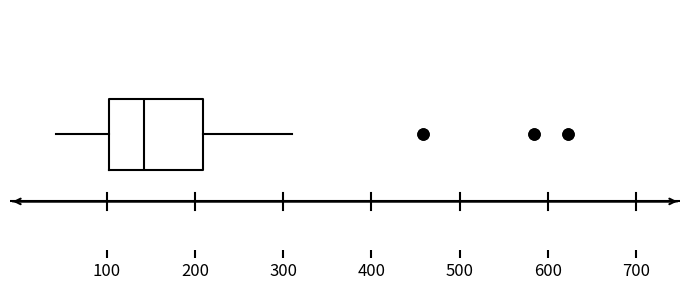

Read this box plot against the x-axis: the position of the median line, the range covered by the box, and the ends of both whiskers. The values are not printed on the chart, so give them approximately, as read against the axis.

median 140, box 100 to 210, whiskers 40 to 310